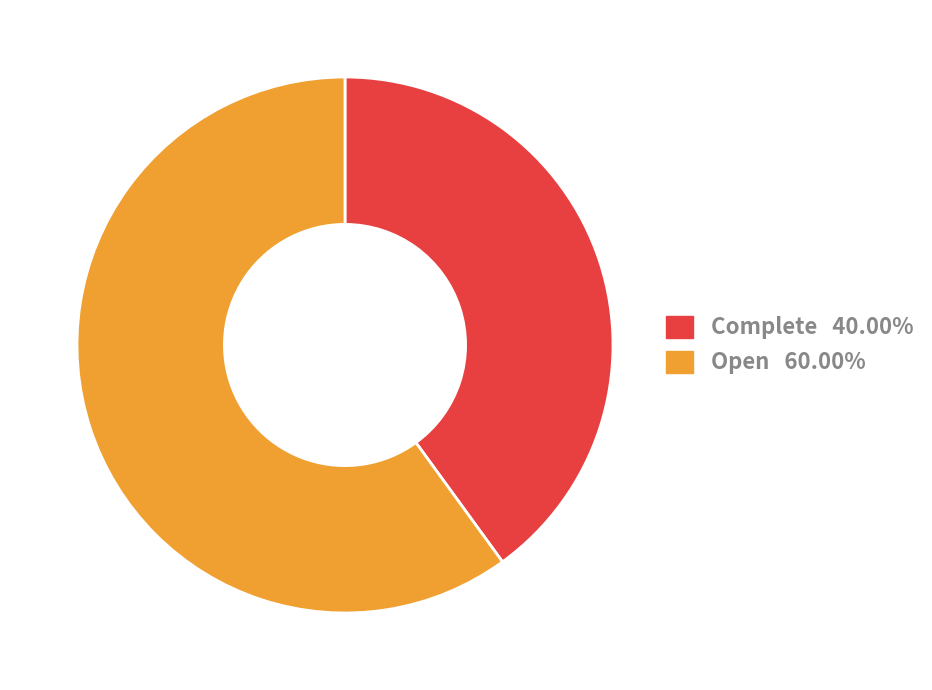

Rank the categories by value from highest to lowest.

Open, Complete